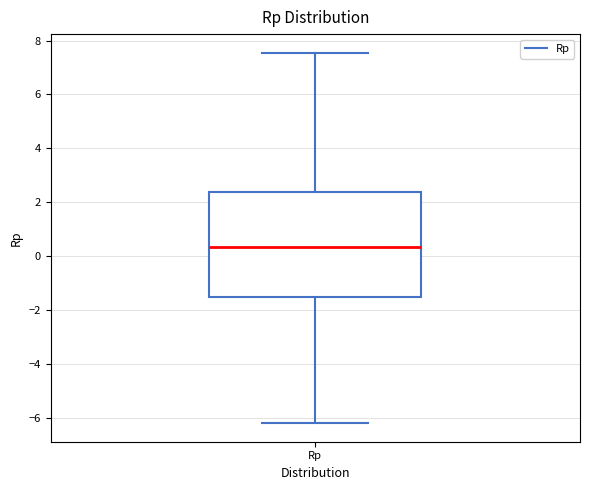

Read this box plot against the y-axis: the position of the median line, the range covered by the box, and the ends of both whiskers. The values are not printed on the chart, so give them approximately, as read against the axis.

median 0.4, box -1.6 to 2.4, whiskers -6.2 to 7.6